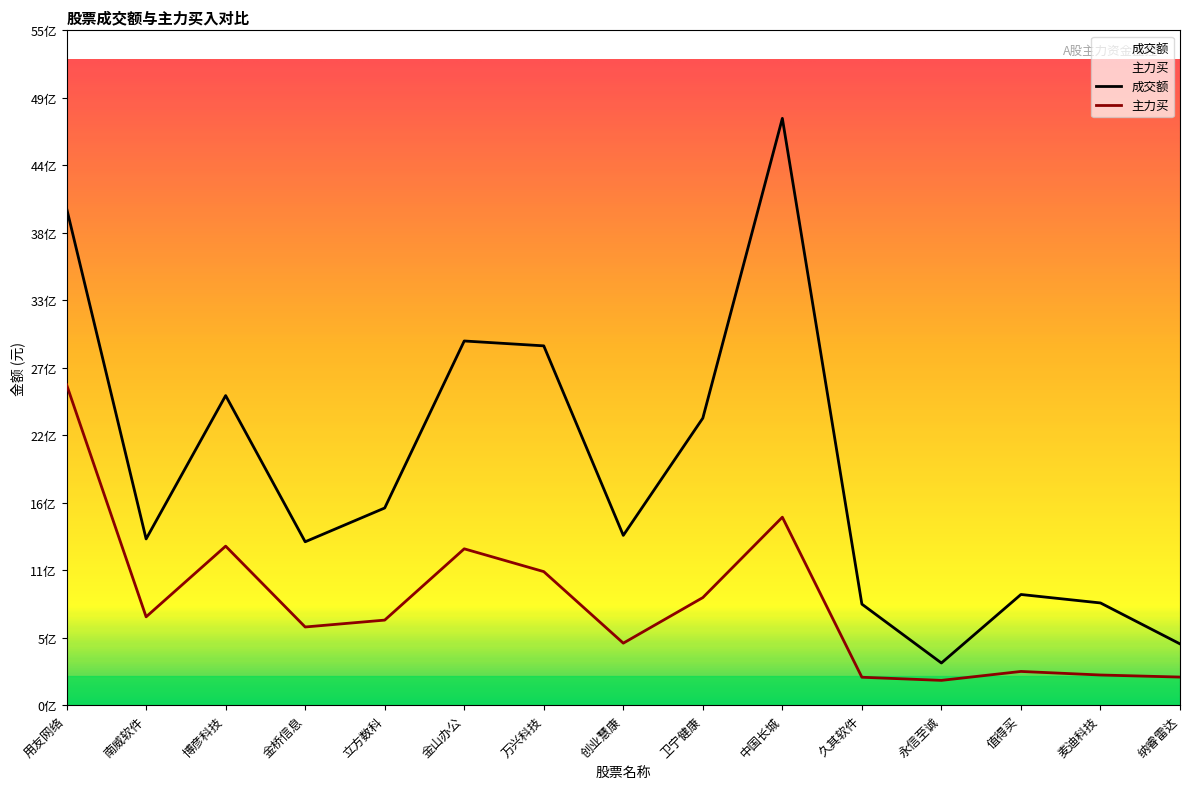

What is the total value across all series at 金桥信息?

1979921818